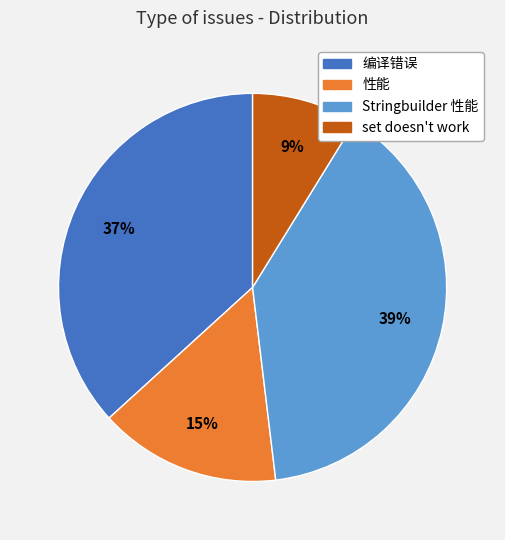

Approximately how many times larger is the value at Stringbuilder 性能 compared to 性能?

2.6